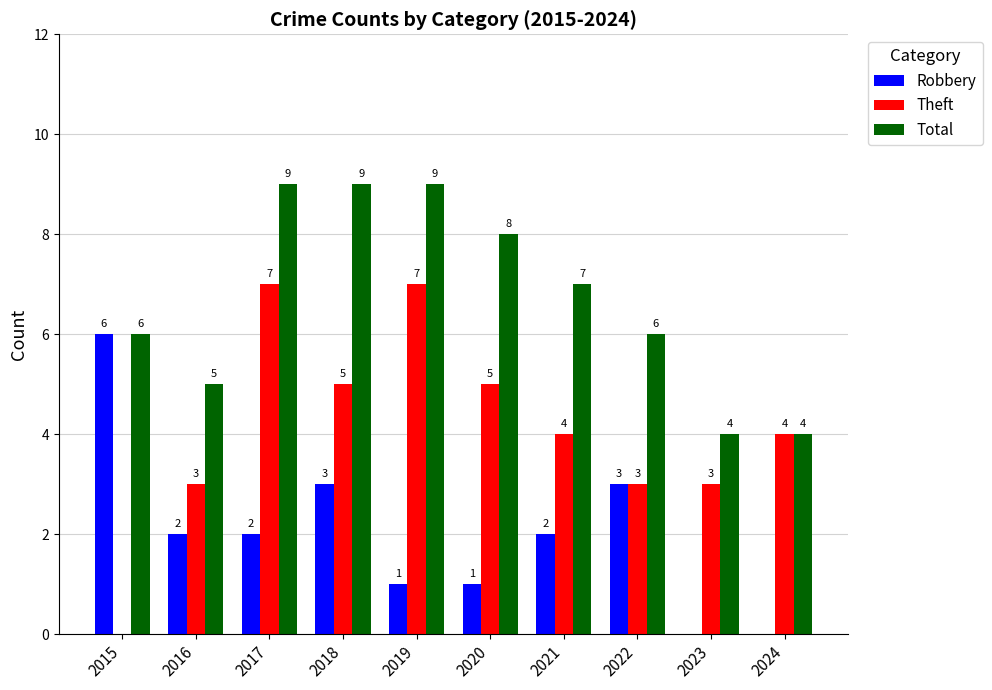

At which label does Robbery first exceed 2?

2015